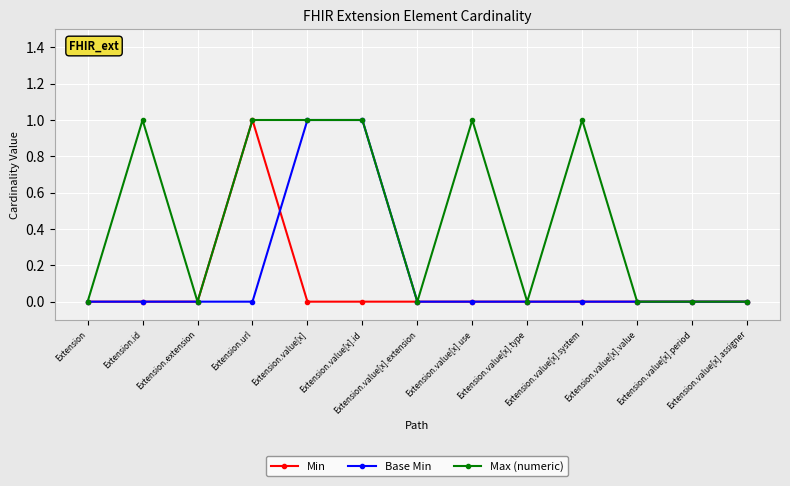

List the series in order of their overall mean, highest first.

Max (numeric), Base Min, Min